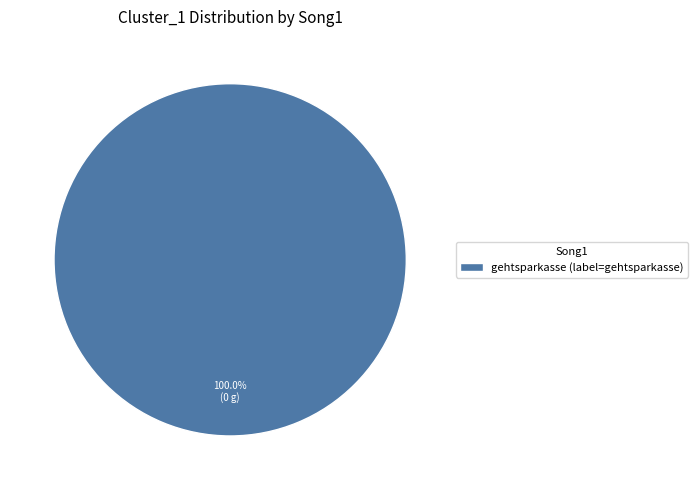

Which category accounts for the majority?

gehtsparkasse (label=gehtsparkasse)